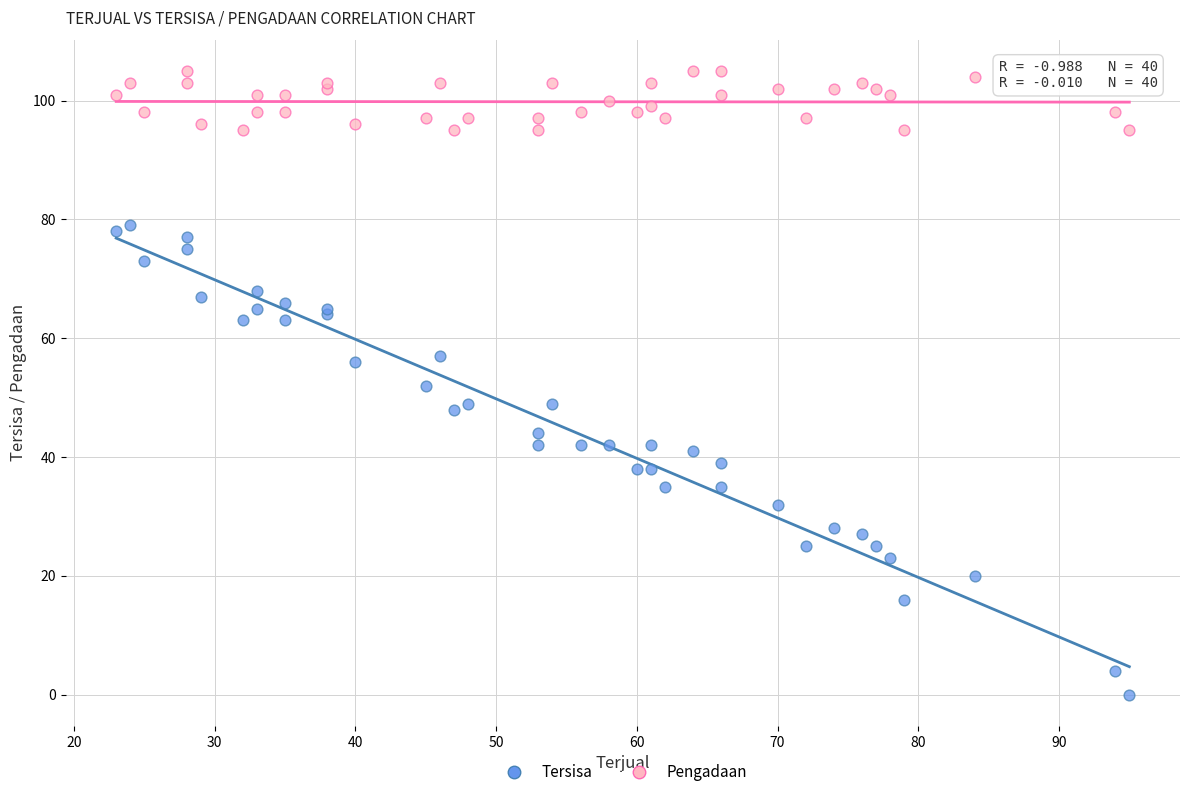

Which series contains the lowest Y value?

Tersisa